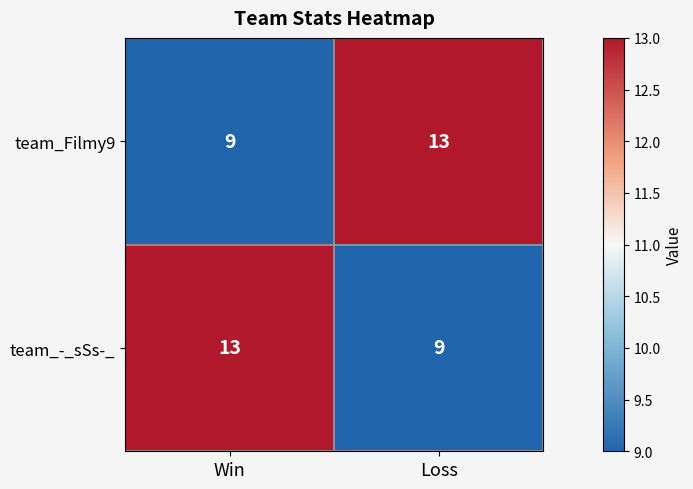

The team_-_sSs-_ series shows 13 at Win. True or false?

True